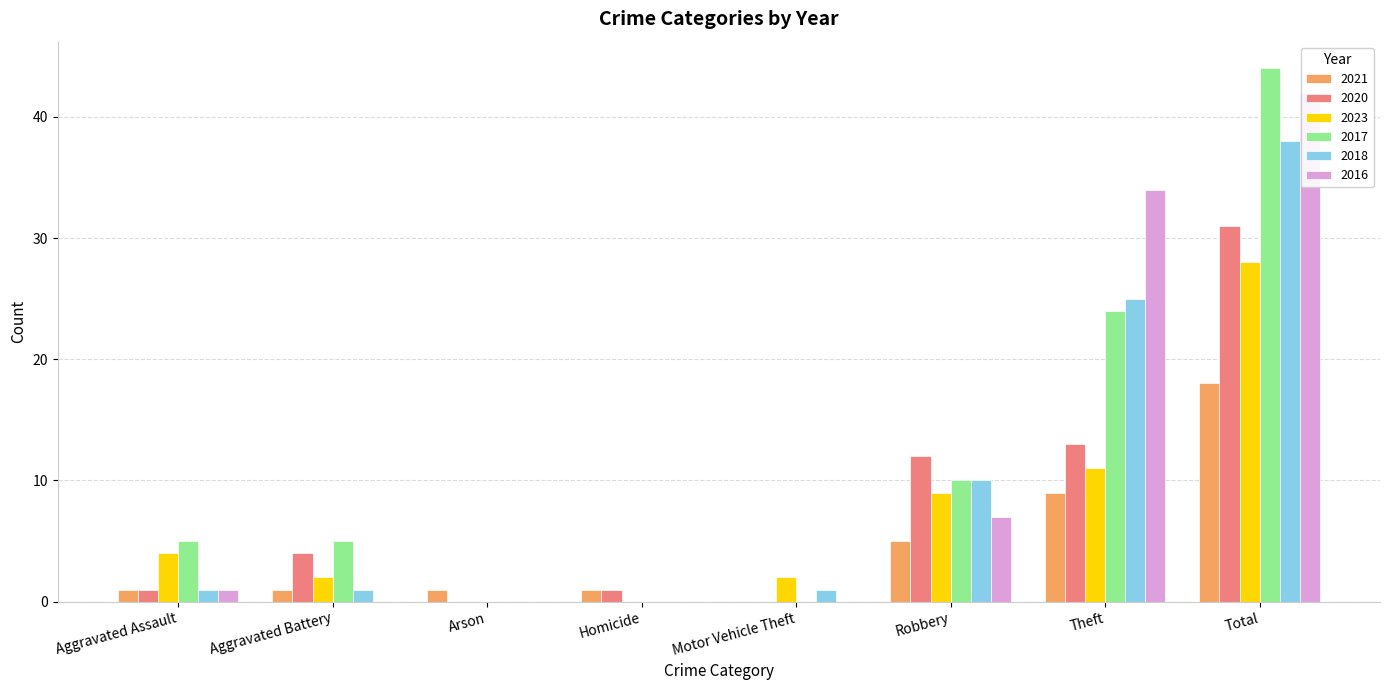

What is the value of the 2023 bar at the 5th from the left?

2